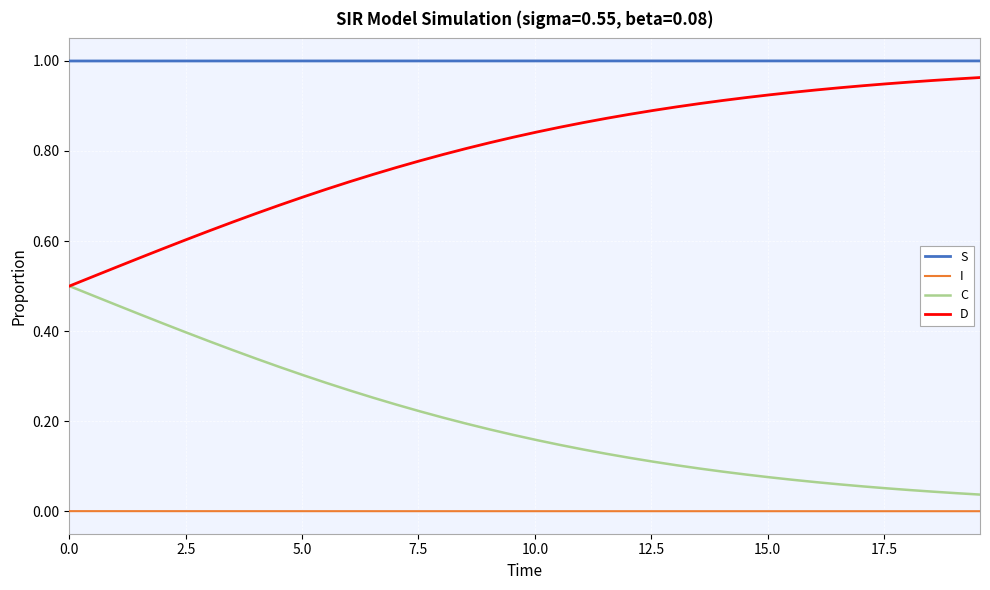

Which series has the largest total across all categories?

S